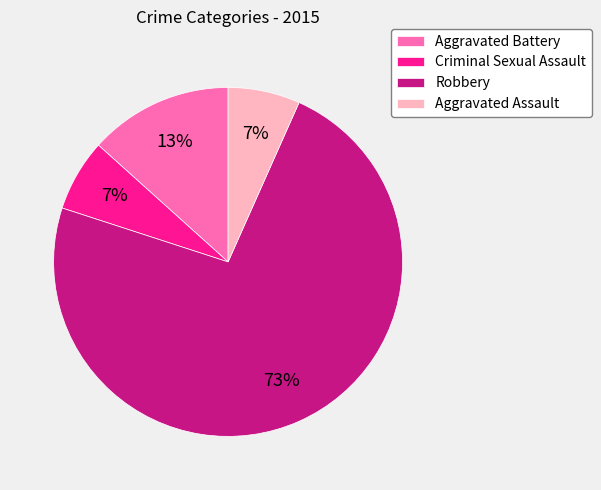

Is it true that Aggravated Battery is 26% of the pie?

False